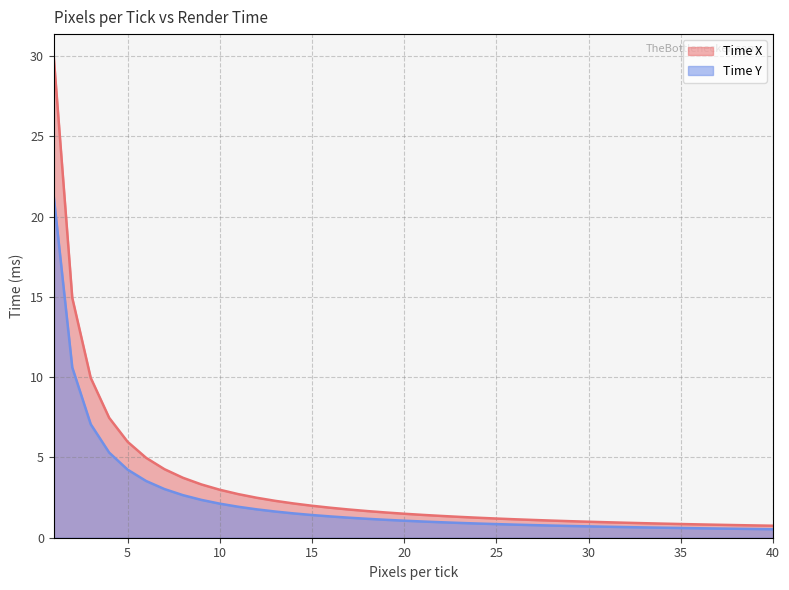

What is the value of the Time Y point at the 3rd from the left?

7.1